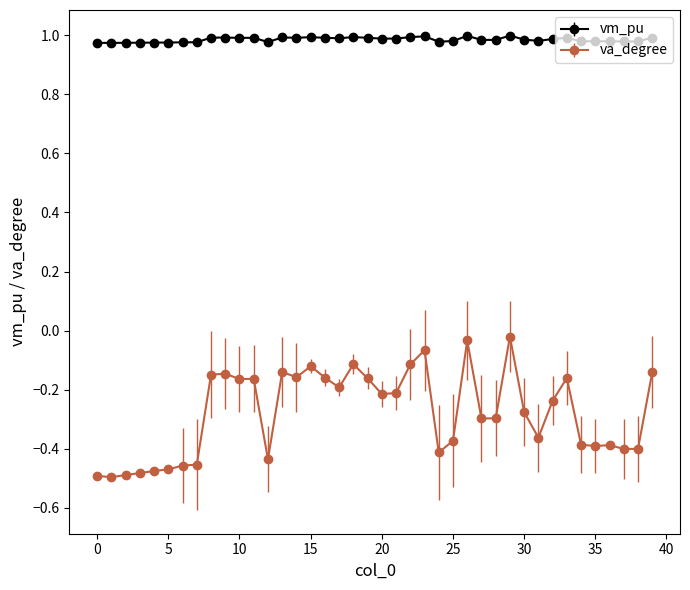

What is the sum of all va_degree values?

-11.1